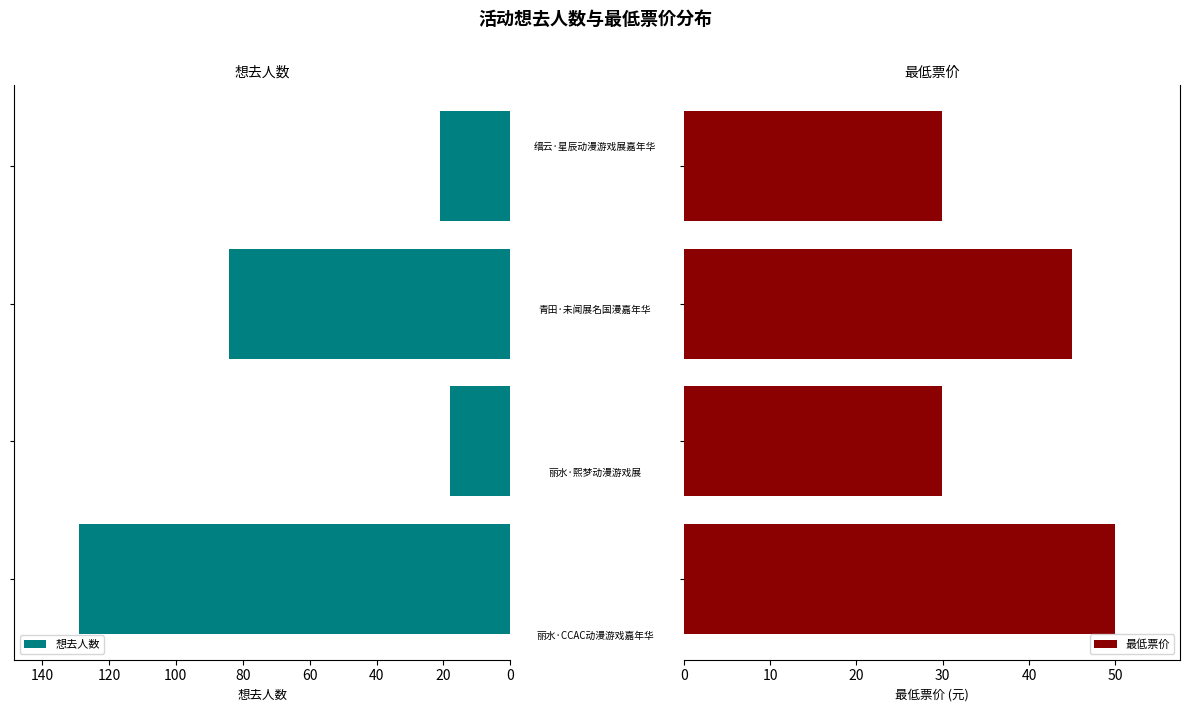

Does the chart contain any negative values?

No